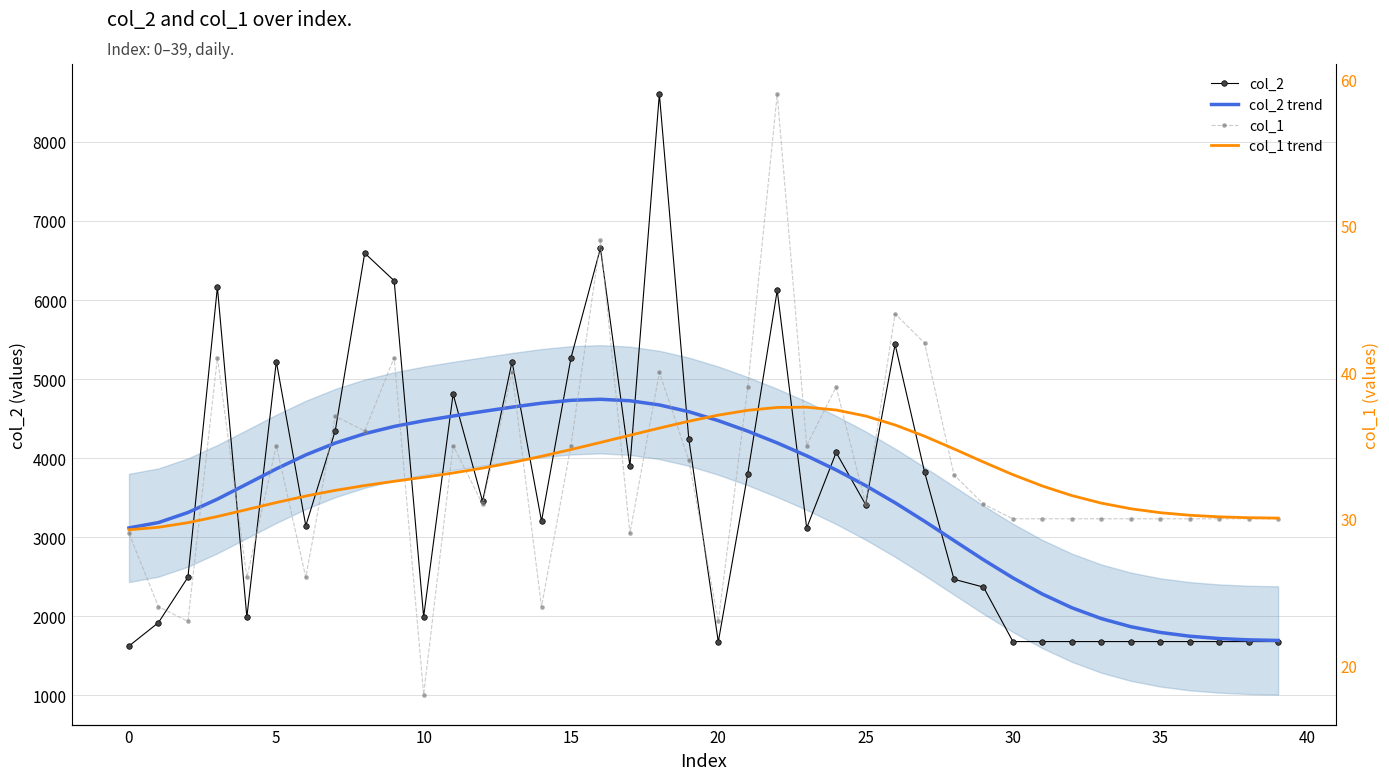

How many values in the col_2 trend series exceed 3850?

20